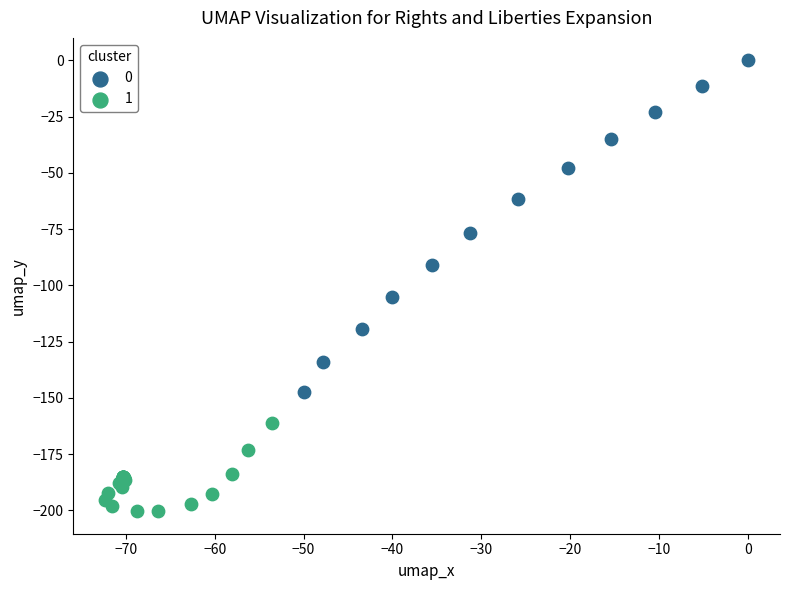

Which series has the largest Y range (max minus min)?

0